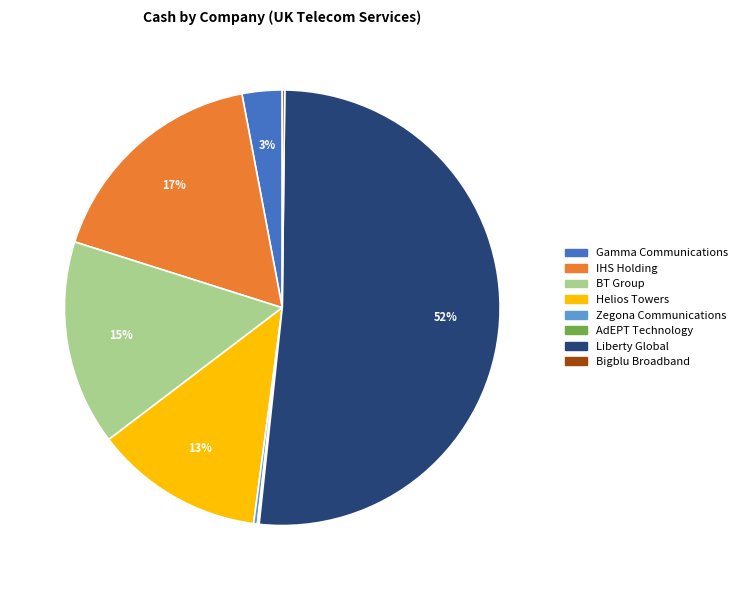

True or false: Helios Towers accounts for 20% of the total.

False